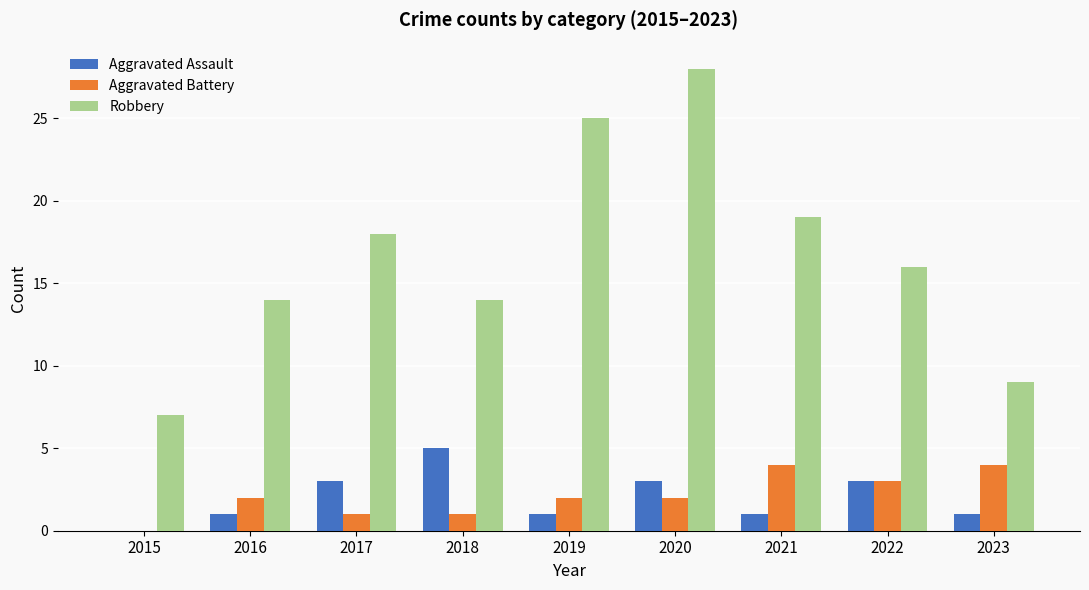

True or false: Aggravated Assault has a value of 1 at 2016.

True